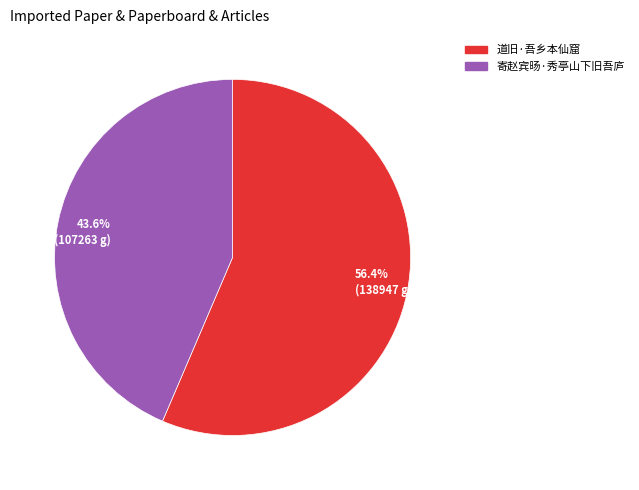

Approximately how many times larger is the value at 56.4% (138947 g) compared to 43.6% (107263 g)?

1.3